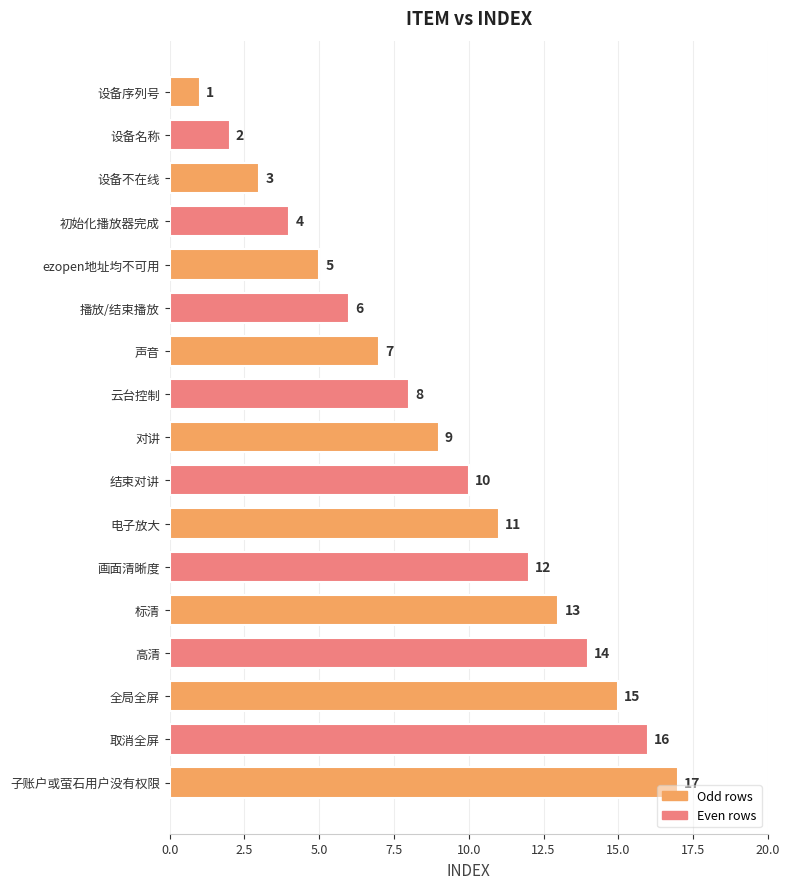

Read the value at 全局全屏.

15